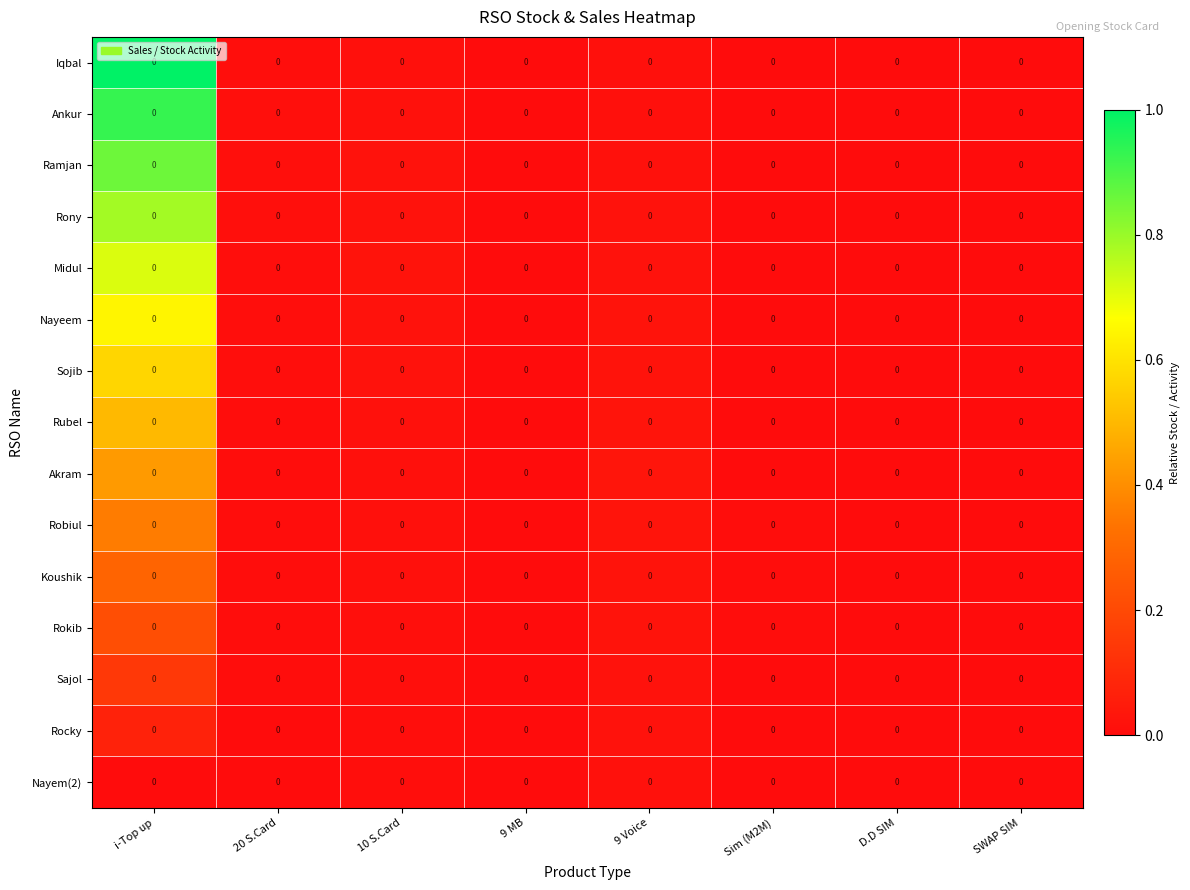

List the labels in order of Rokib value, smallest first.

9 MB, SWAP SIM, D.D SIM, Sim (M2M), 20 S.Card, 10 S.Card, 9 Voice, i-Top up